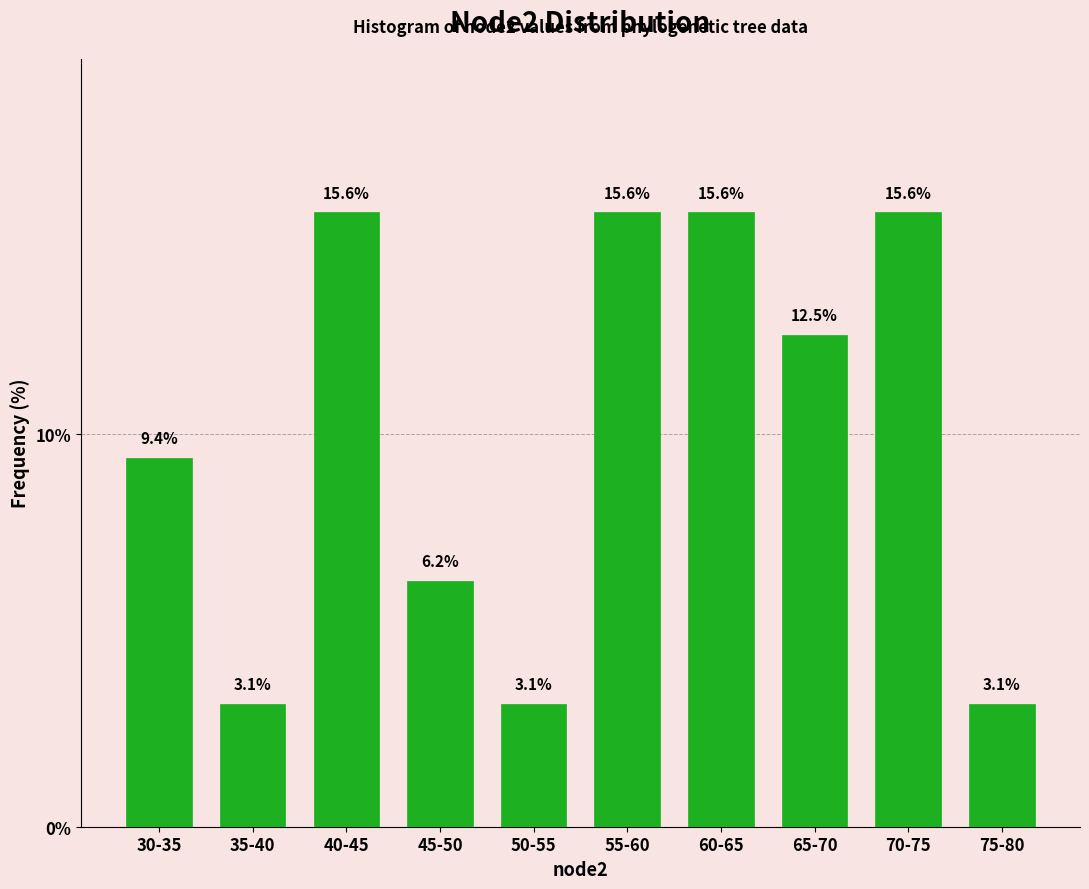

What is the approximate value at 70-75?

15.6